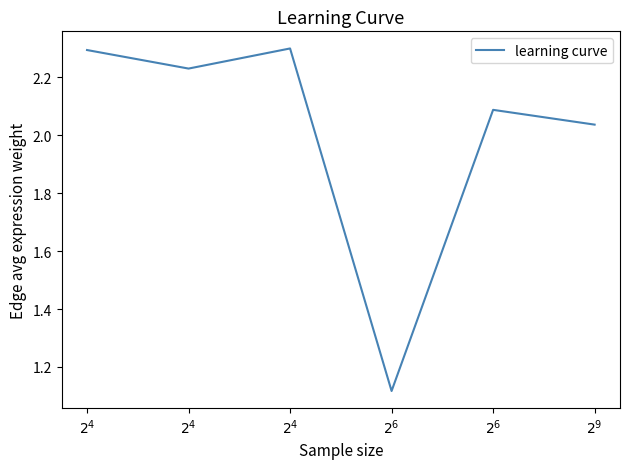

Reading right to left, transcribe all the data shown in this chart.

$2^{9}$=2.0	$2^{6}$=2.1	$2^{6}$=1.1	$2^{4}$=2.3	$2^{4}$=2.2	$2^{4}$=2.3